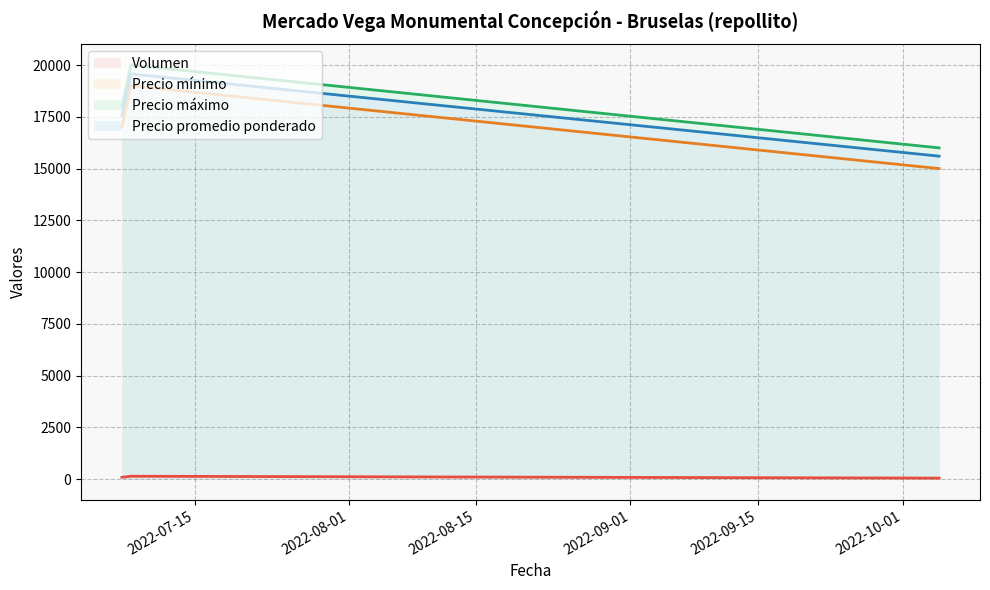

The value of Precio máximo at 2022-07-08 is 20000. True or false?

True